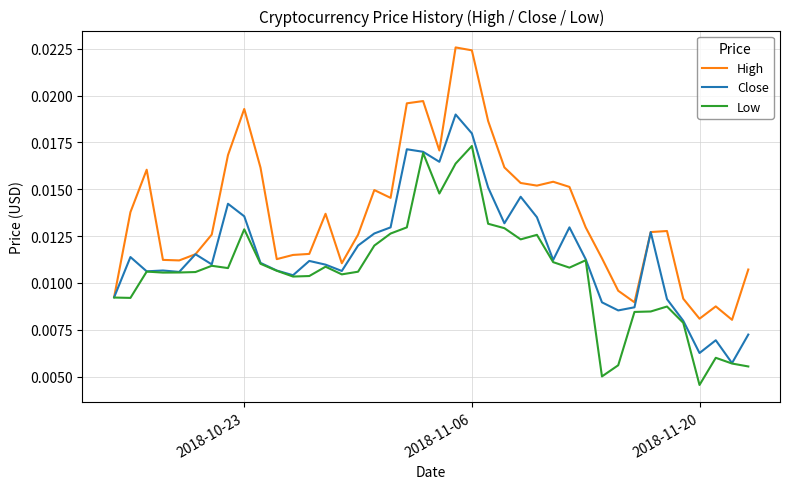

Which series has the largest total across all categories?

High